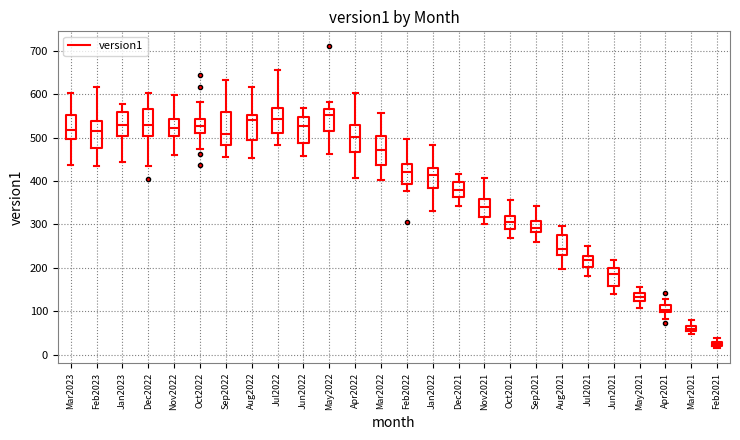

Where does the upper whisker of the box for Dec2021 end on the y-axis? The values are not printed on the chart, so give them approximately, as read against the axis.

420